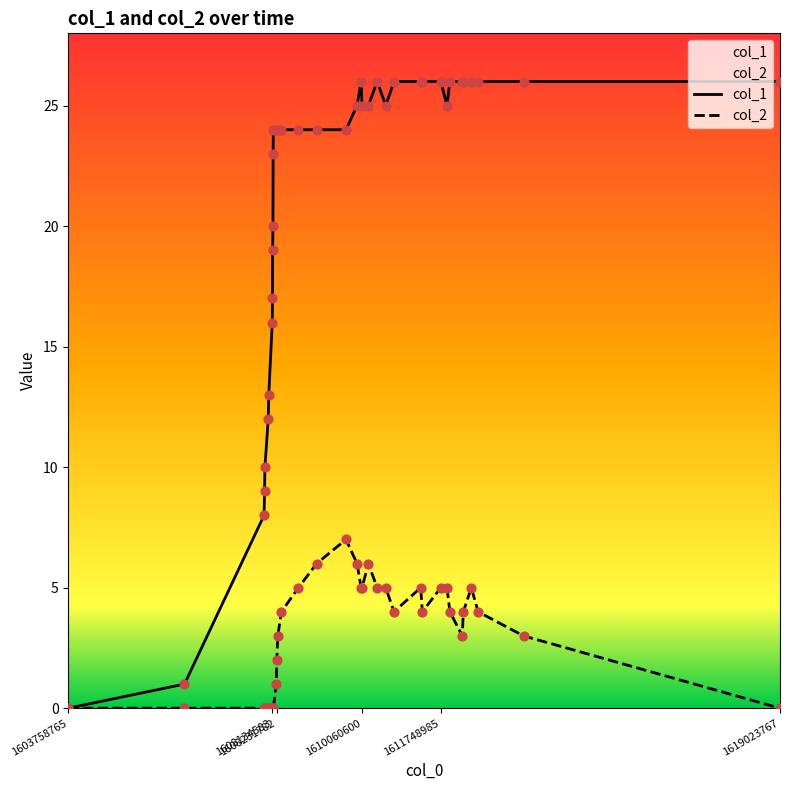

Which series has the largest total across all categories?

col_1